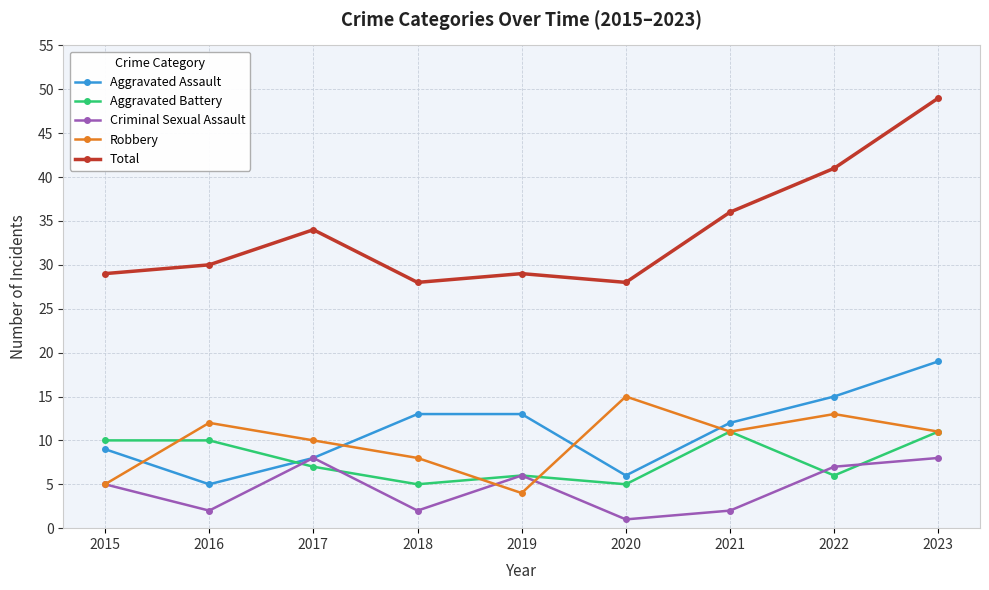

Which label corresponds to the largest value in the chart?

2023